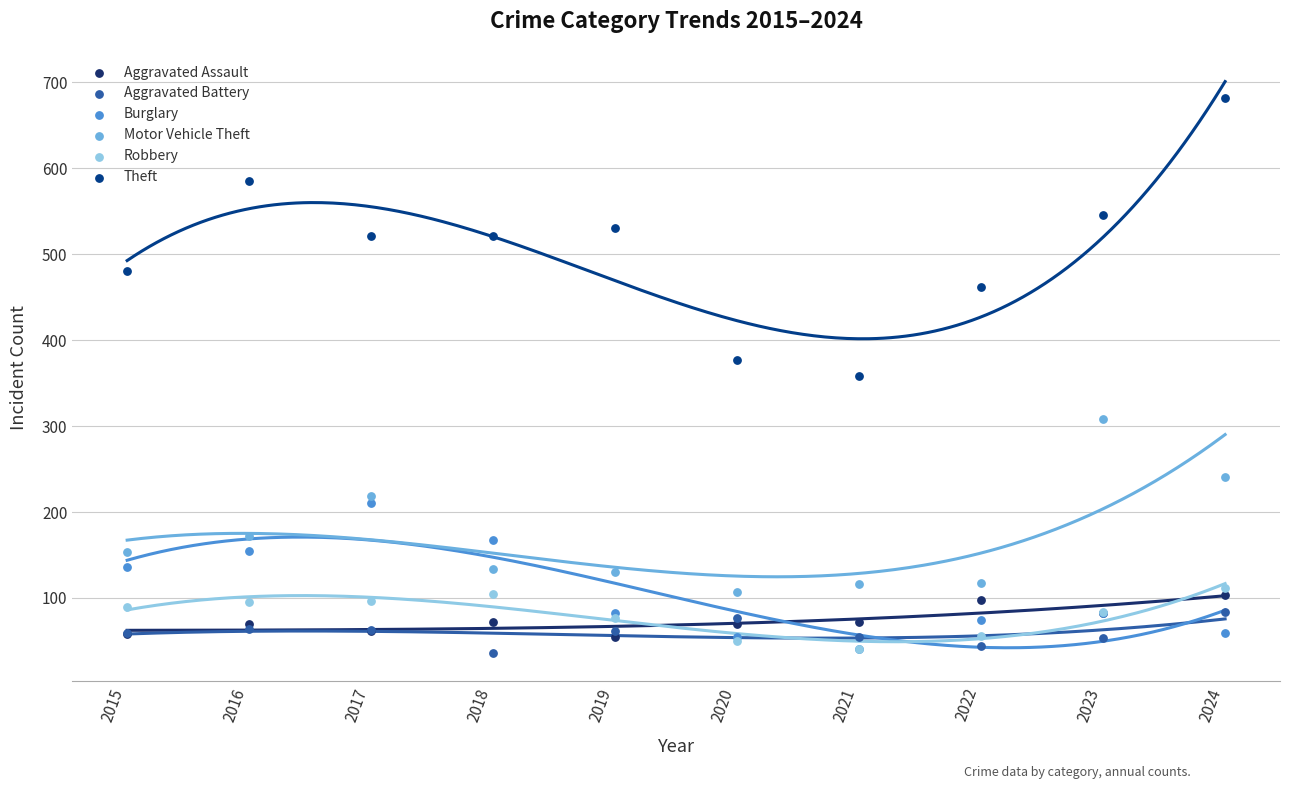

At which category is the sum across all series the highest?

2024